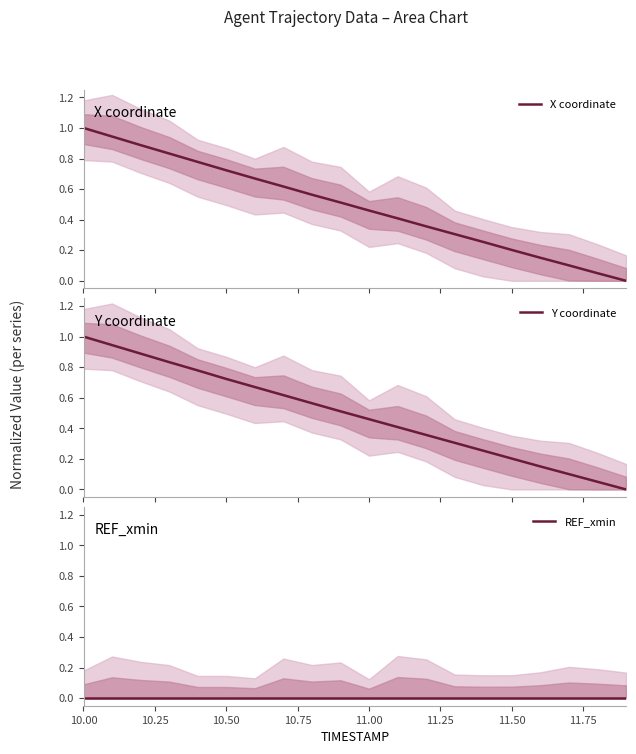

Rank the series by their maximum value, from lowest to highest.

REF_xmin, X coordinate, Y coordinate